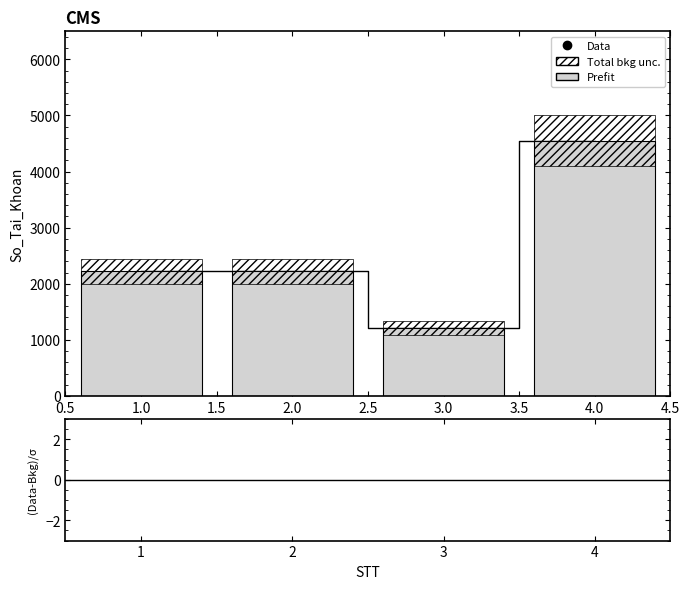

Between 1 and 2, which is larger?

1